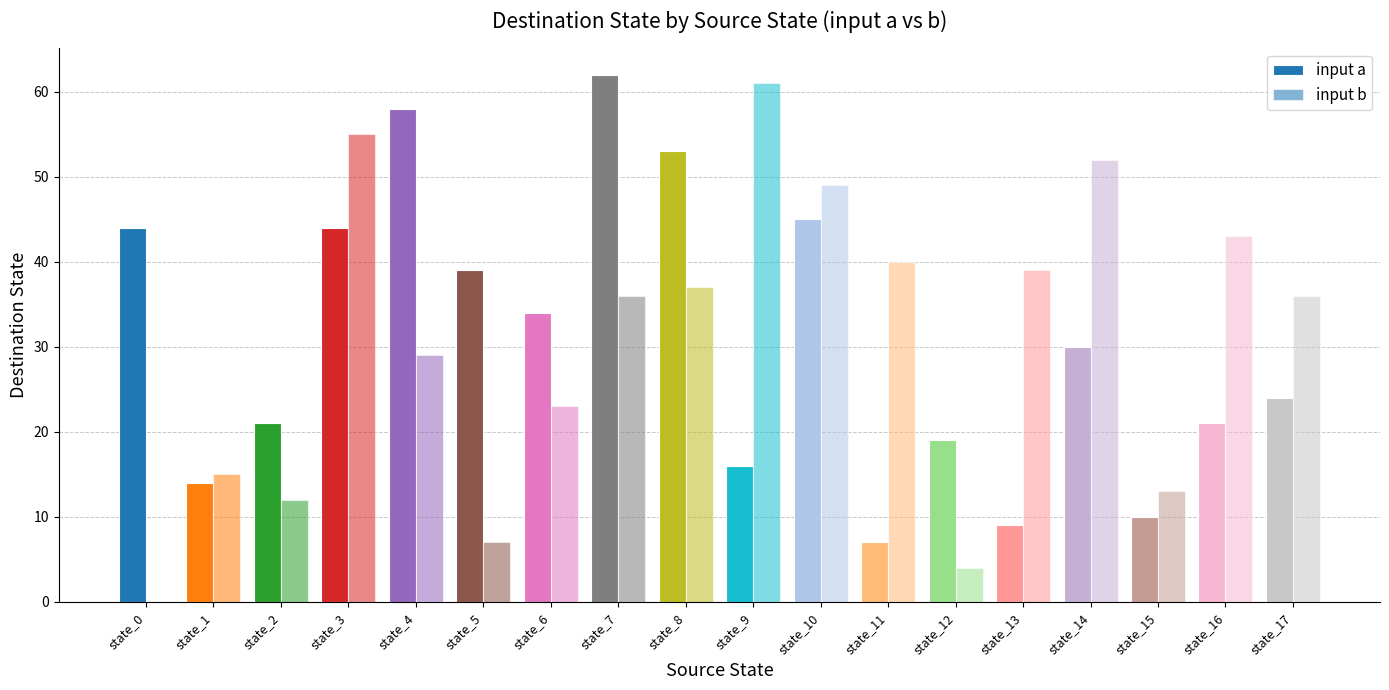

What is the difference between the input a values at state_2 and state_10?

24